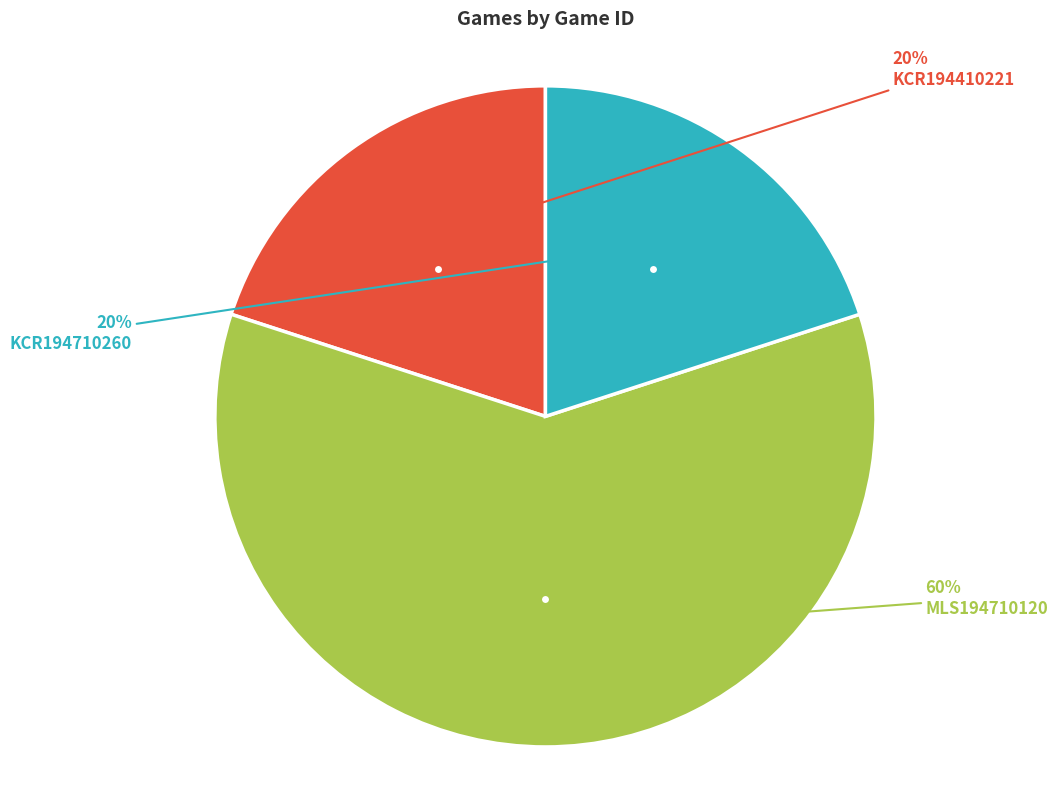

Is there any slice that represents more than half of the pie?

Yes